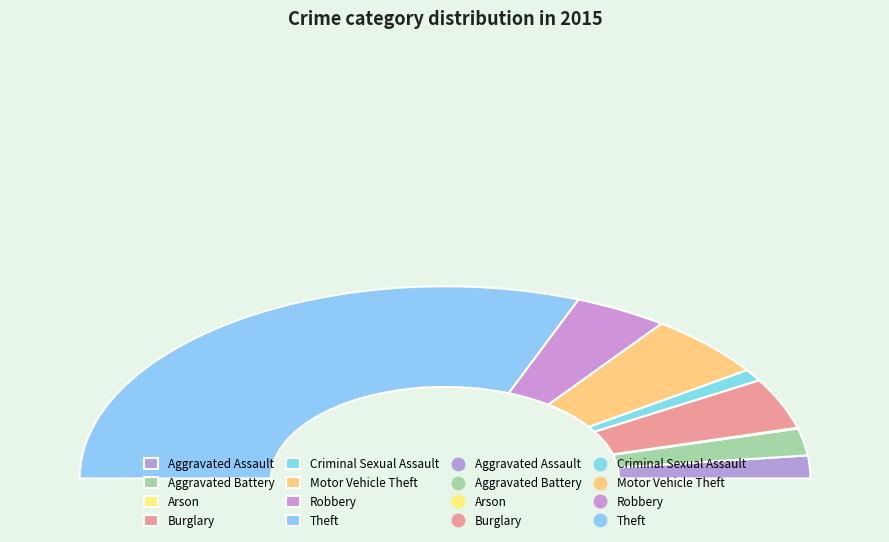

Is it true that Burglary is 1% of the pie?

False